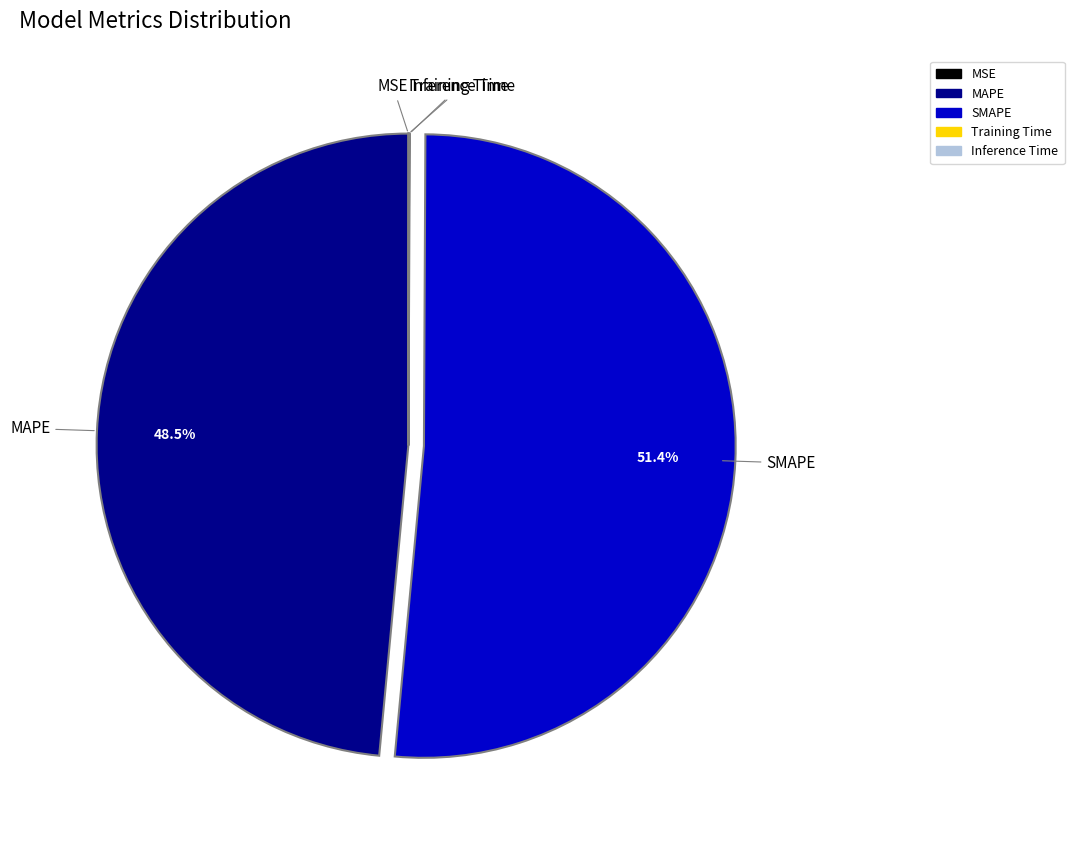

Does any single category account for the majority?

Yes